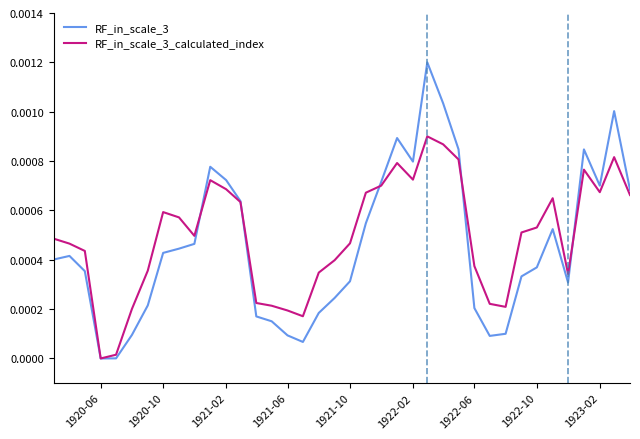

Rank the series by their maximum value, from lowest to highest.

RF_in_scale_3_calculated_index, RF_in_scale_3